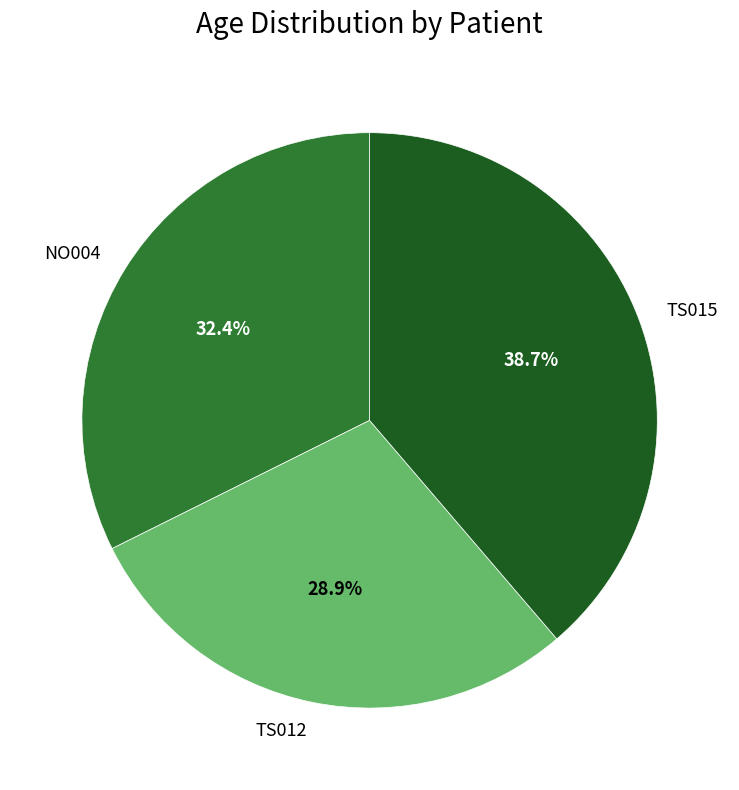

What is the largest slice in the pie chart?

TS015